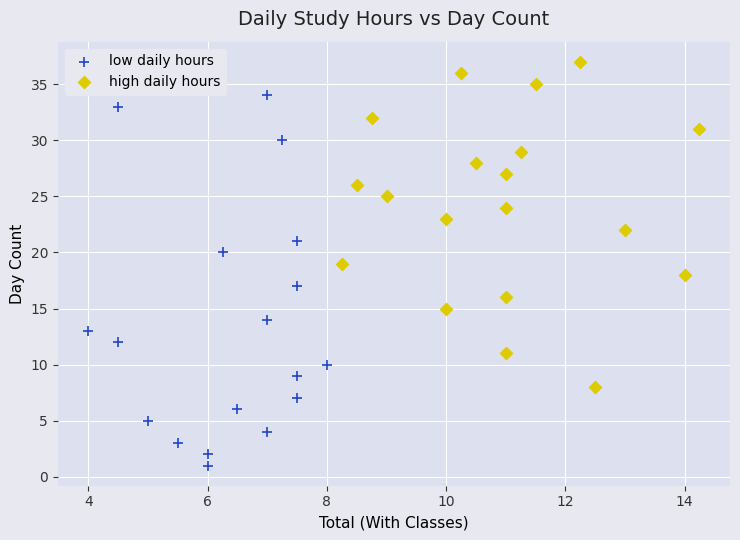

Which series has the largest Y range (max minus min)?

low daily hours